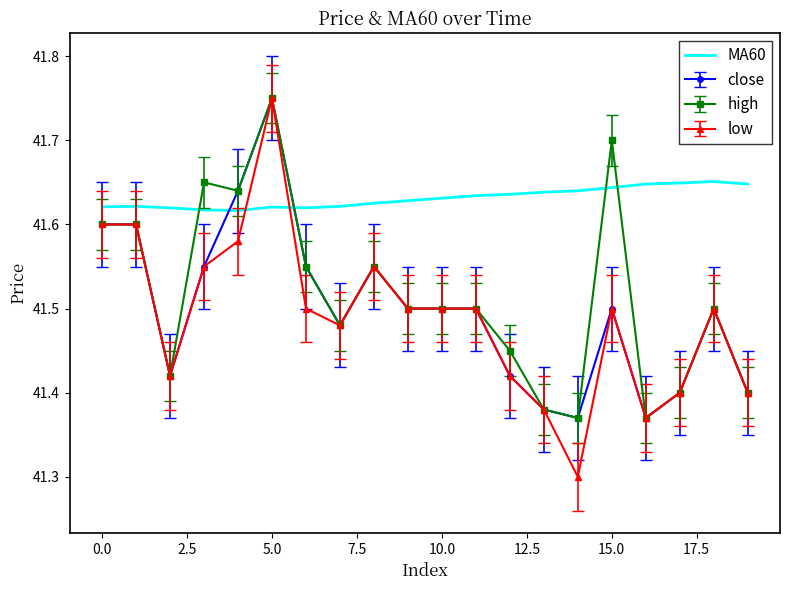

Which series has the largest total across all categories?

MA60